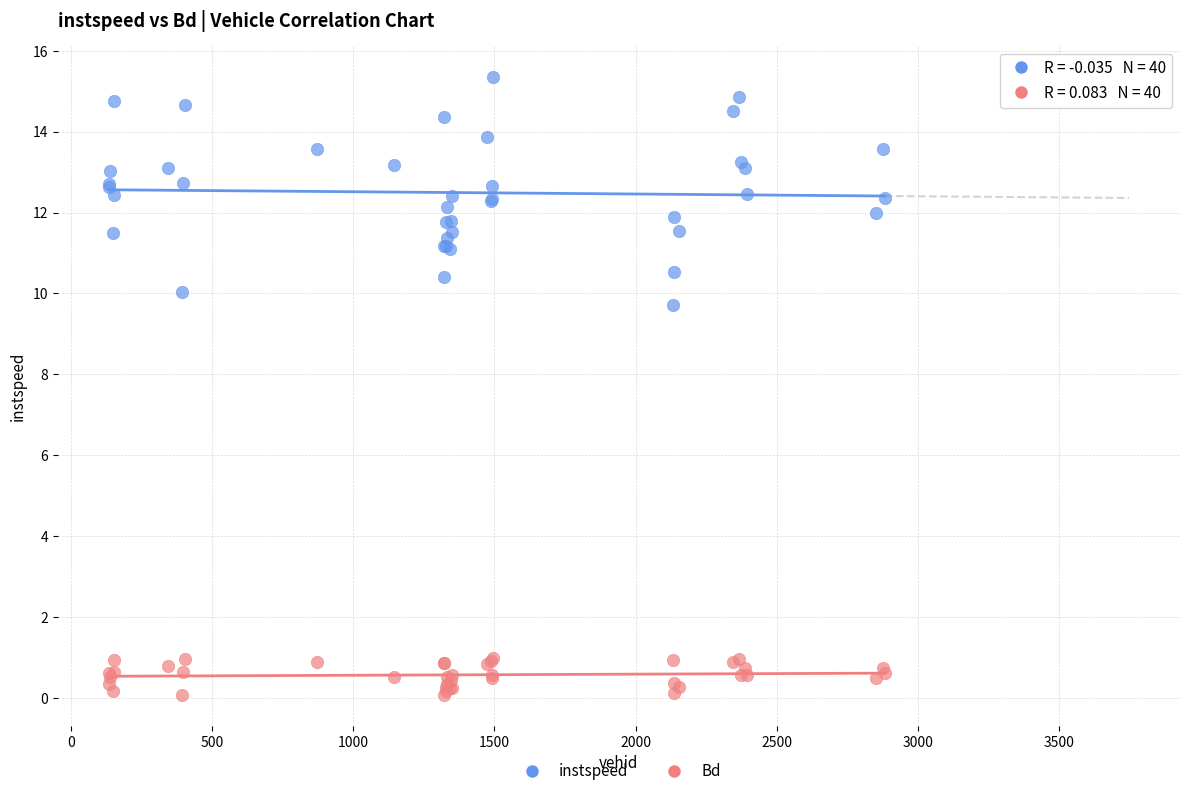

Across all series, what Y value is closest to 7?

9.7